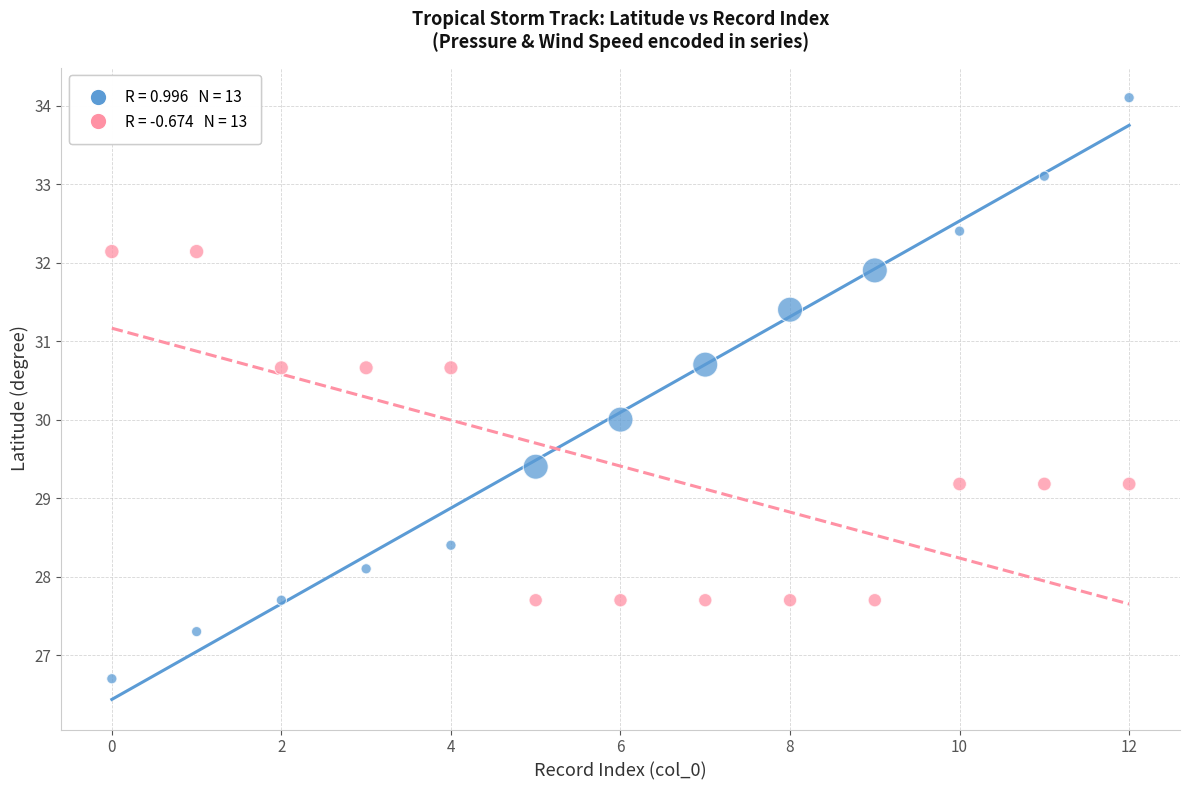

Across all data points, what is the range of Y values (max minus min)?

7.4